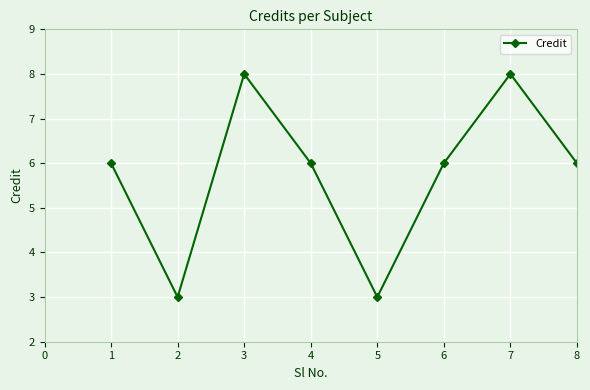

What is the approximate value at 6?

6